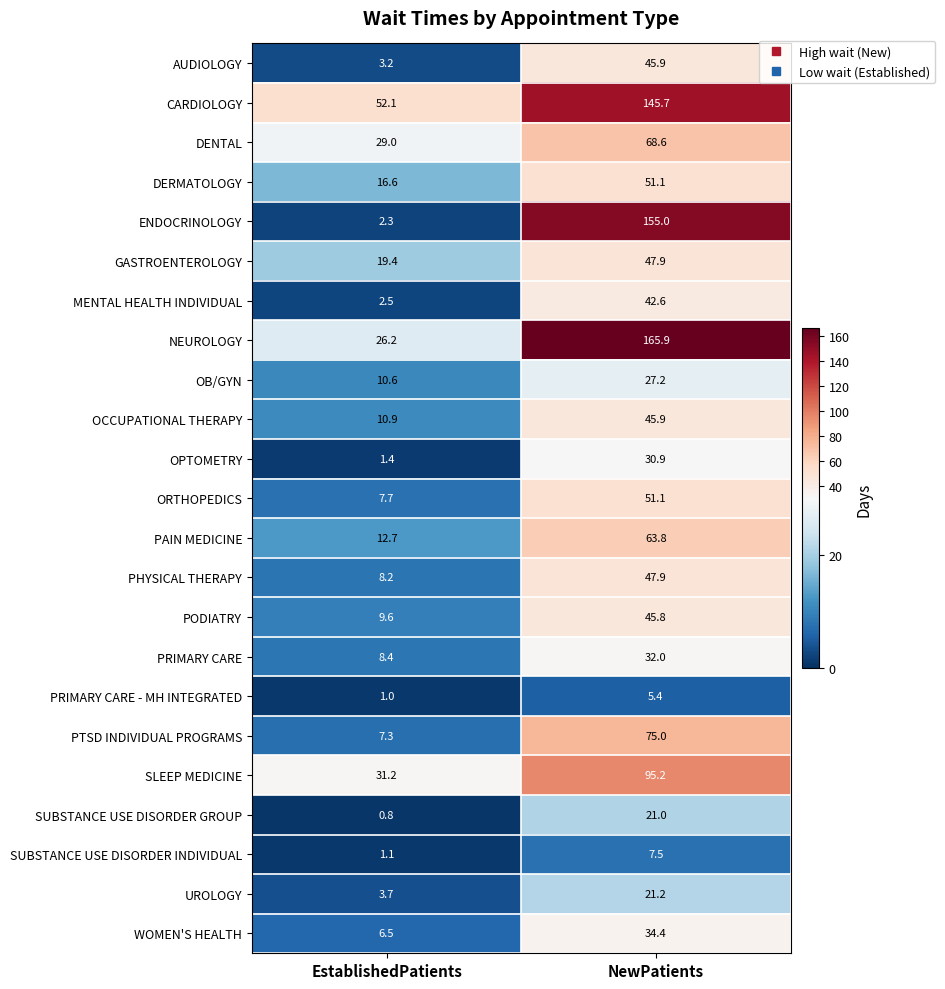

What is the total value across all series at EstablishedPatients?

272.4